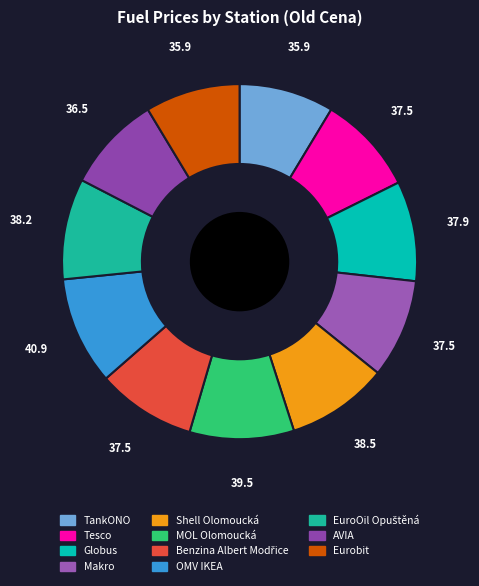

Count the number of slices in the pie.

11